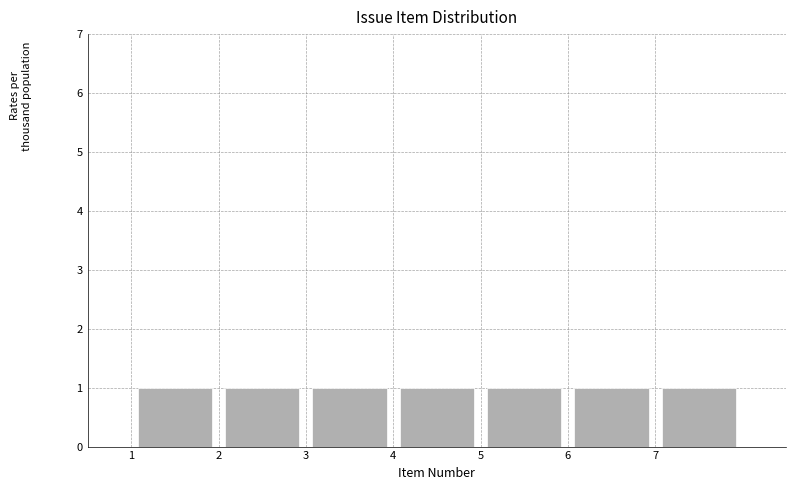

What is the height of the bar covering 7 to 8 on the x-axis? The values are not printed on the chart, so give them approximately, as read against the axis.

1